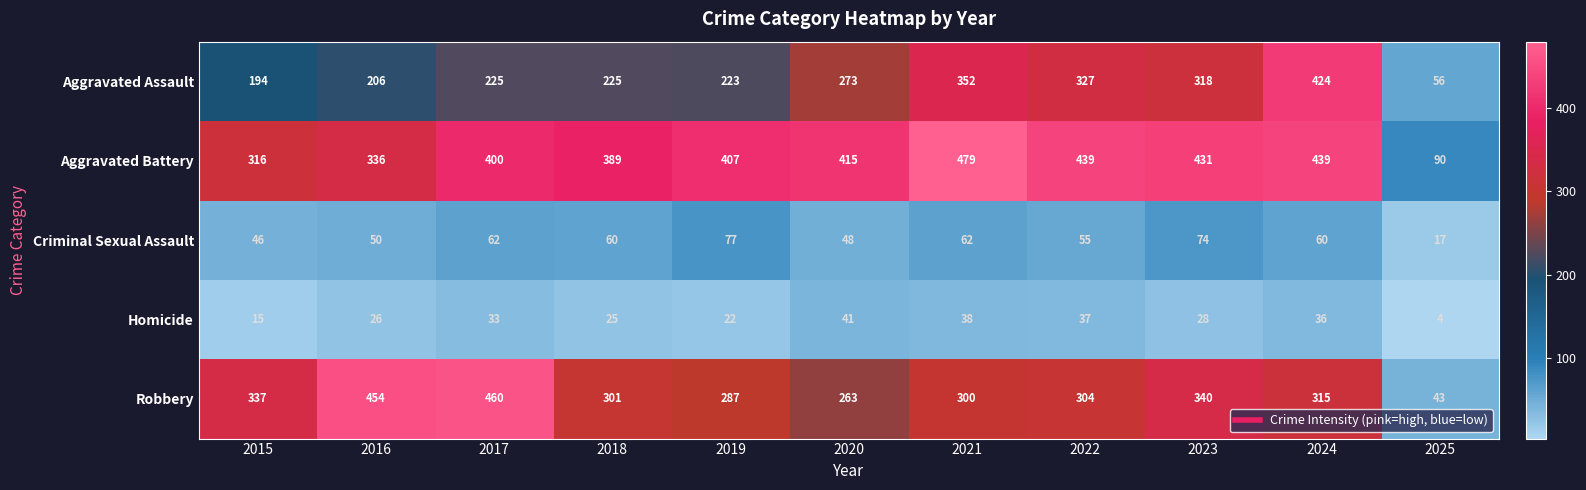

The Aggravated Battery series shows 550 at 2017. True or false?

False